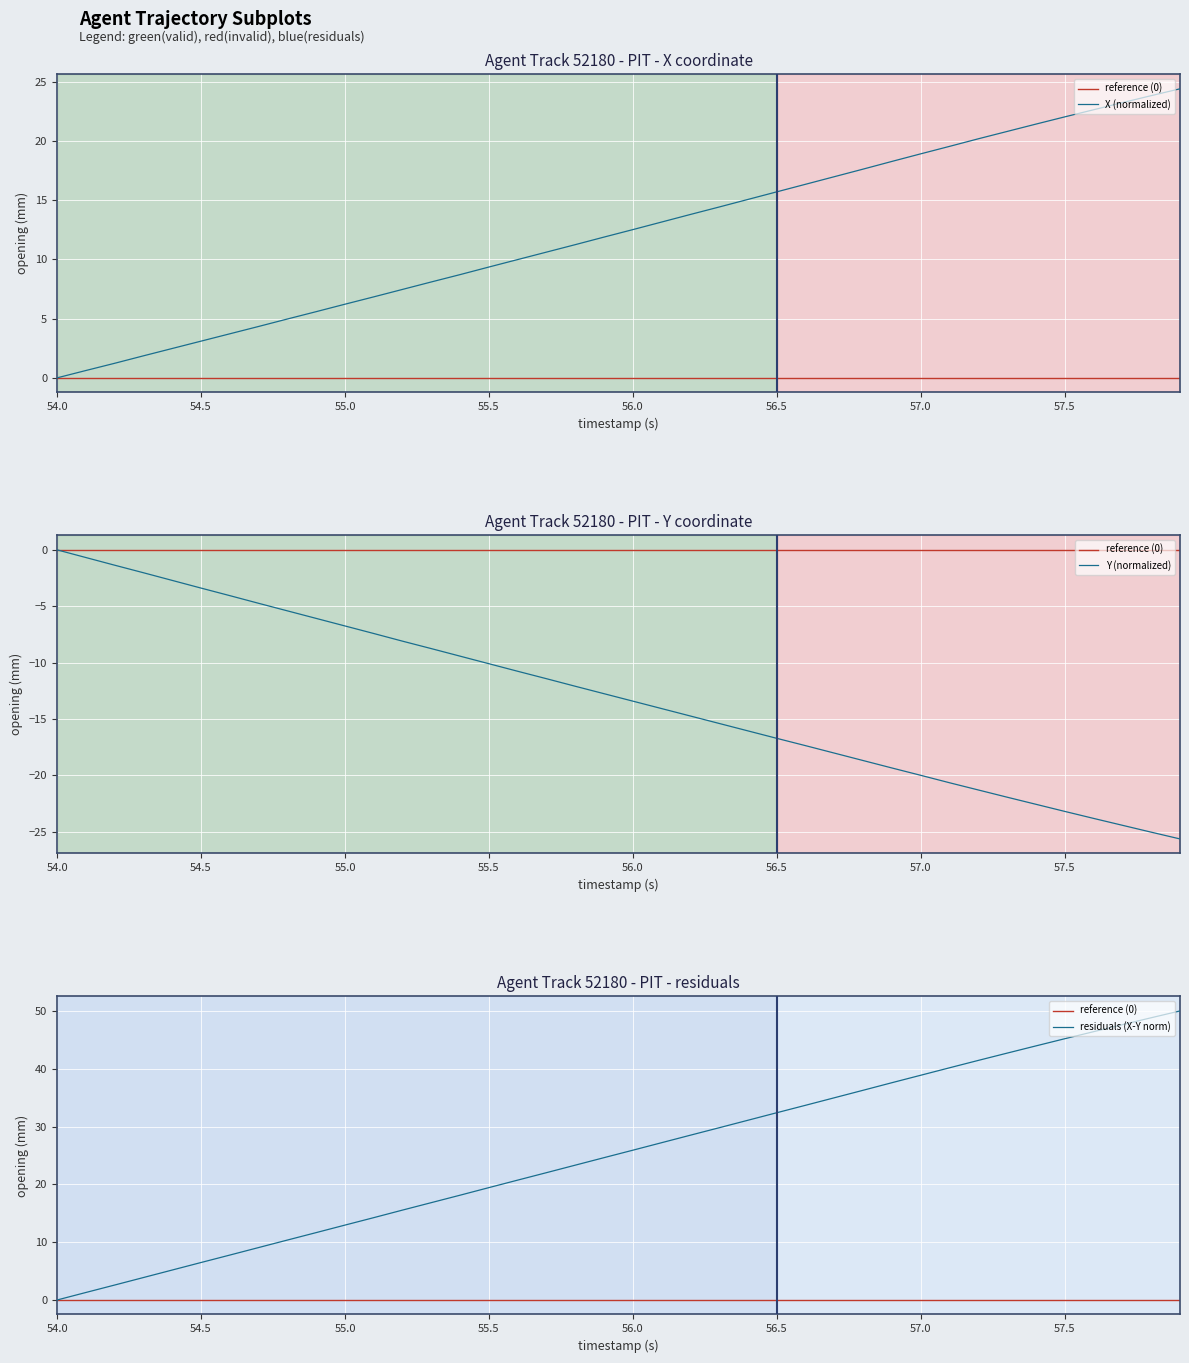

The X (normalized) series shows 3.1 at 54.5. True or false?

True